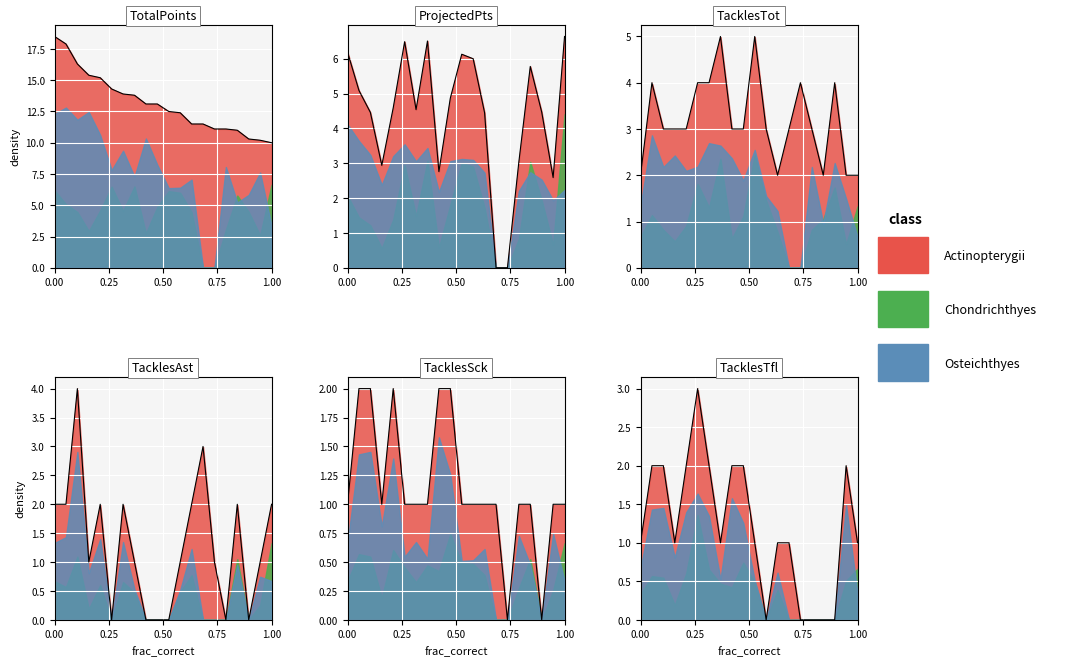

At which label is Chondrichthyes closest to 3?

16